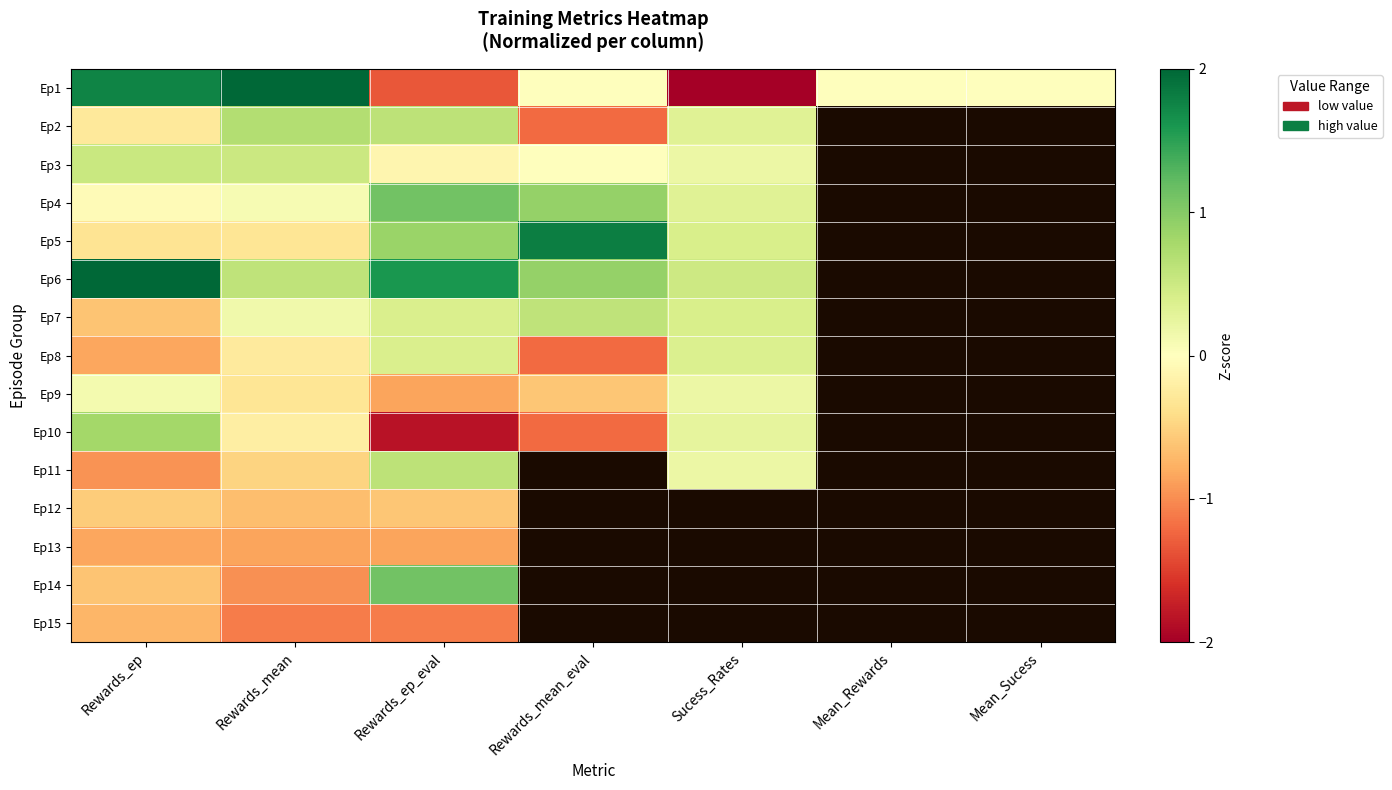

What is the difference between the maximum and minimum values in the Ep7 series?

1.2